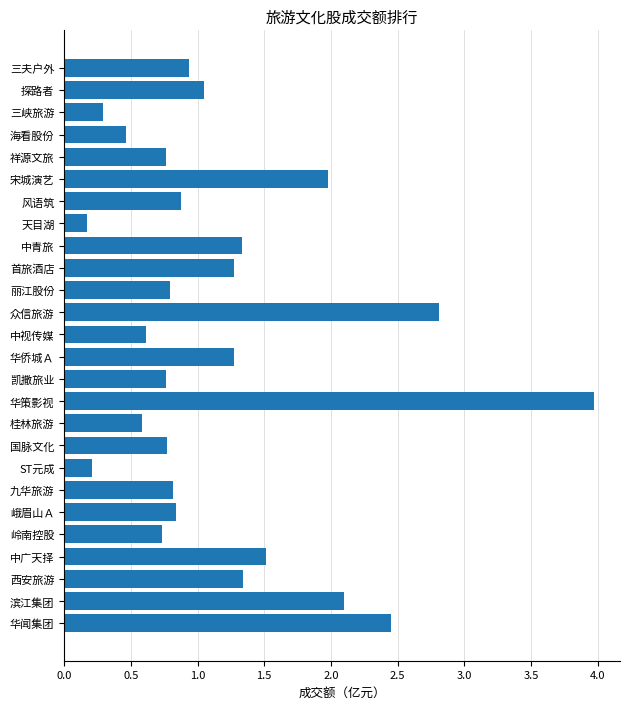

Which label corresponds to the largest value in the chart?

华策影视